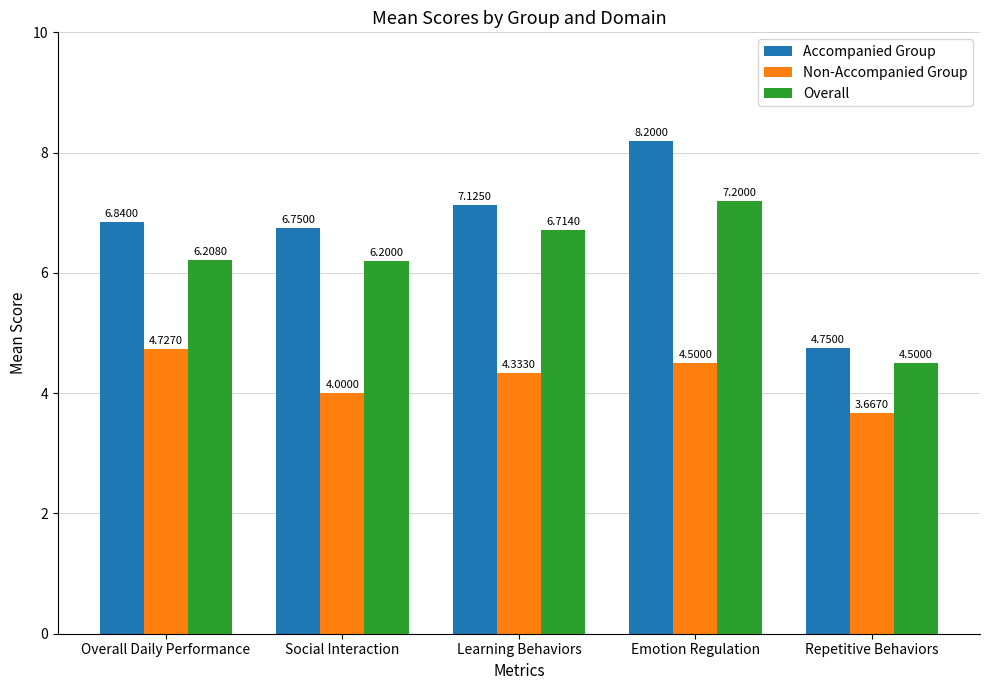

What is the label of the 1st bar from the right?

Repetitive Behaviors